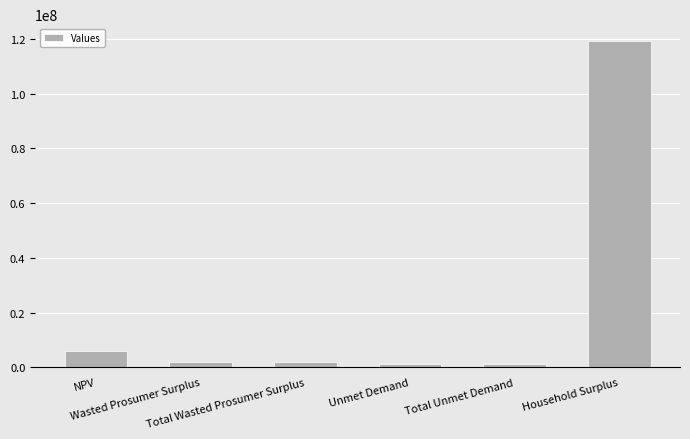

Is it true that the value at Household Surplus is 119407283.6?

True